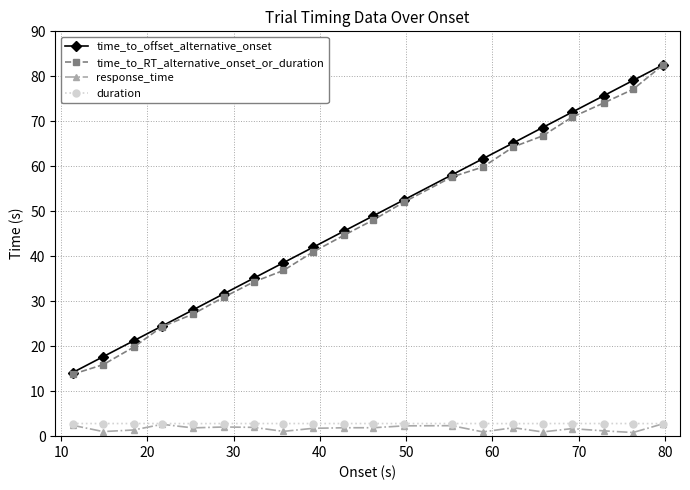

True or false: response_time and time_to_RT_alternative_onset_or_duration cross at least once.

False